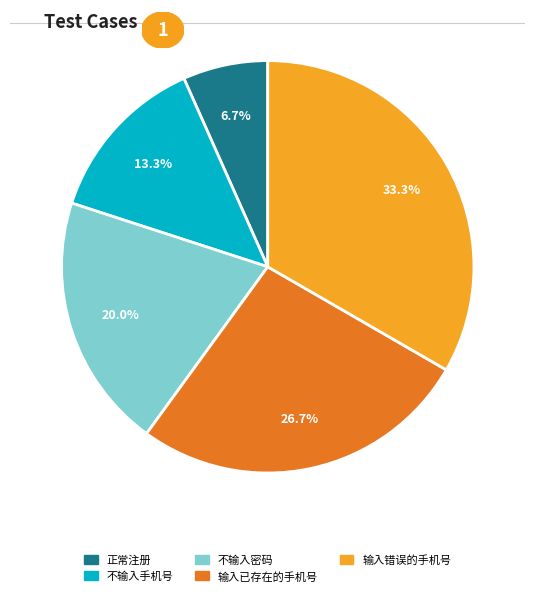

Rank the categories by value from lowest to highest.

正常注册, 不输入手机号, 不输入密码, 输入已存在的手机号, 输入错误的手机号